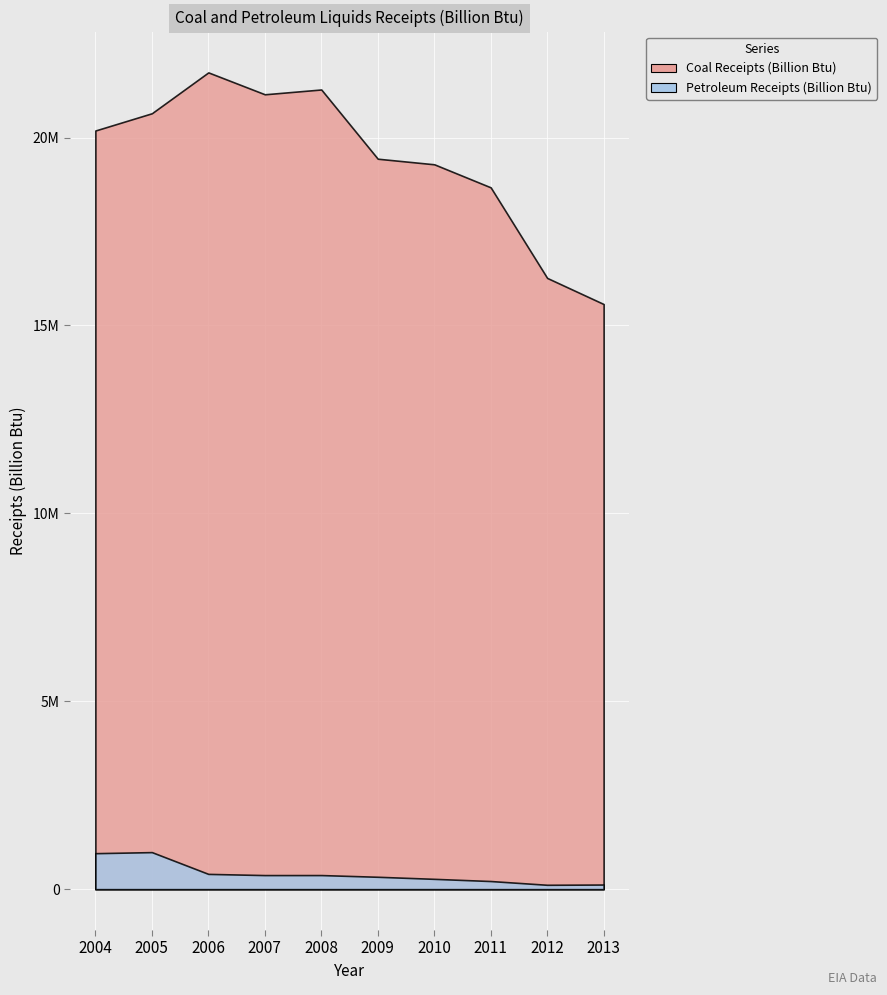

At which label is Petroleum Receipts (Billion Btu) closest to 551597?

2006